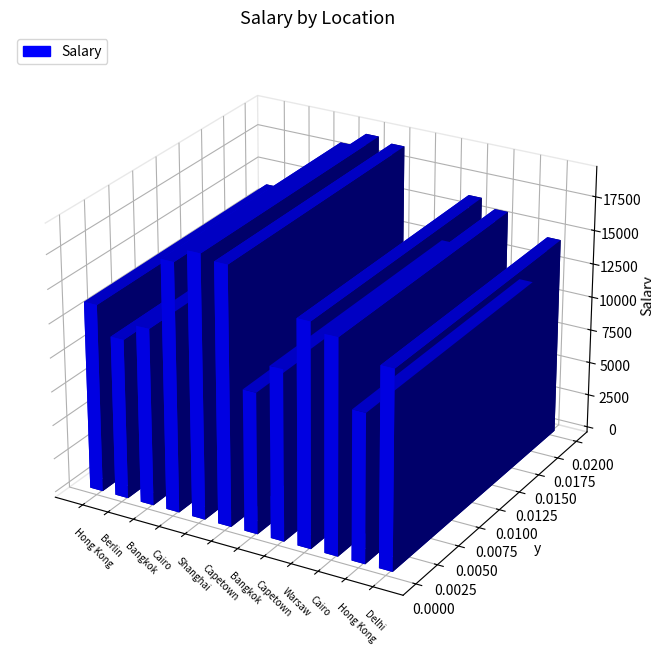

Rank the categories by value from highest to lowest.

Shanghai, Capetown, Cairo, Warsaw, Cairo, Delhi, Hong Kong, Bangkok, Capetown, Berlin, Hong Kong, Bangkok